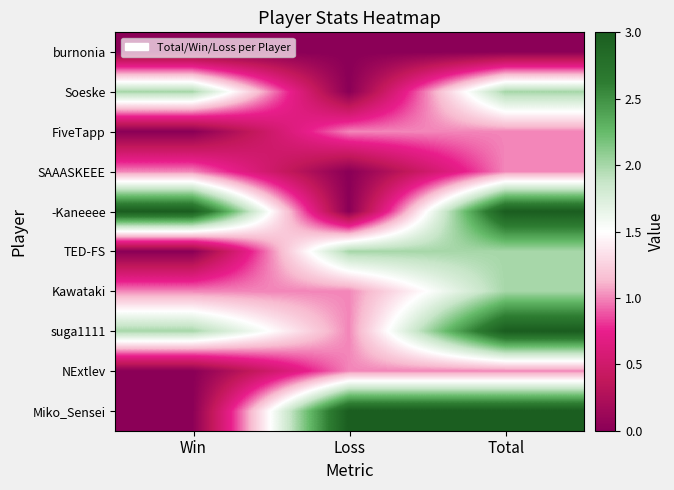

What is the spread (max minus min) of values at Total?

3